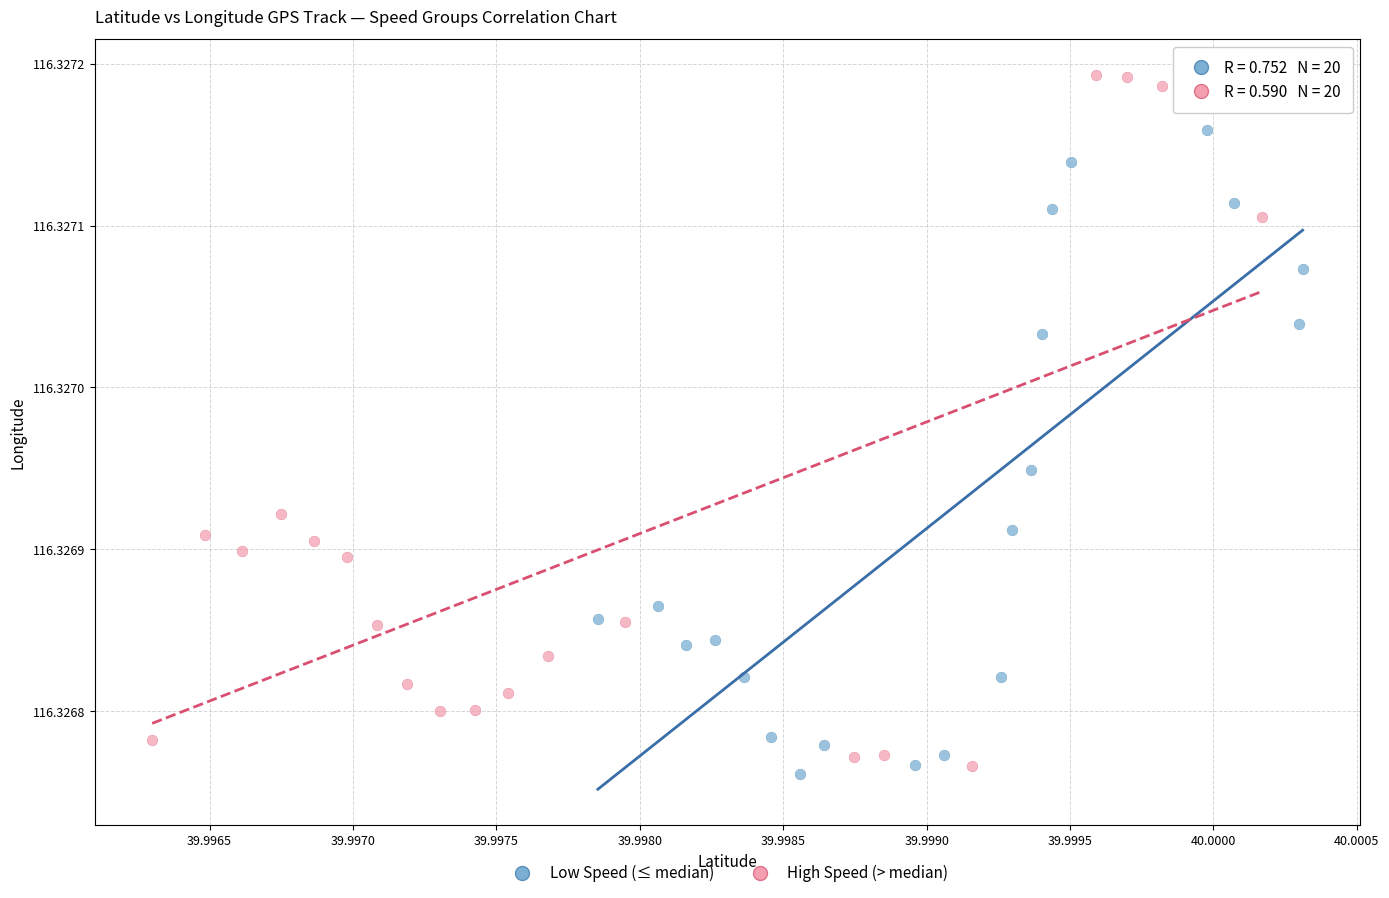

What are all the series names shown in the legend?

Low Speed (≤ median), High Speed (> median)